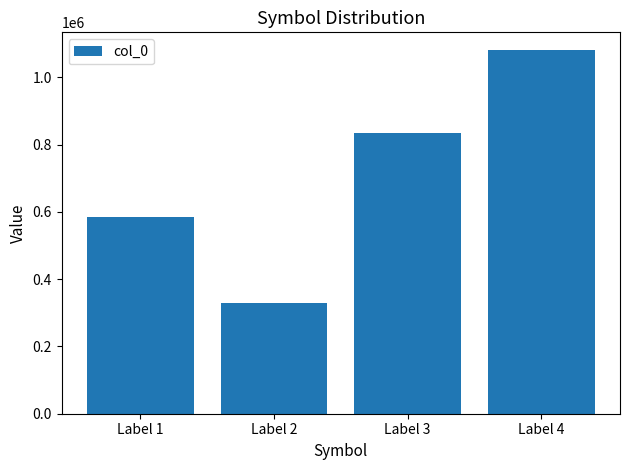

The chart shows a value of 585949 at Label 1. True or false?

True